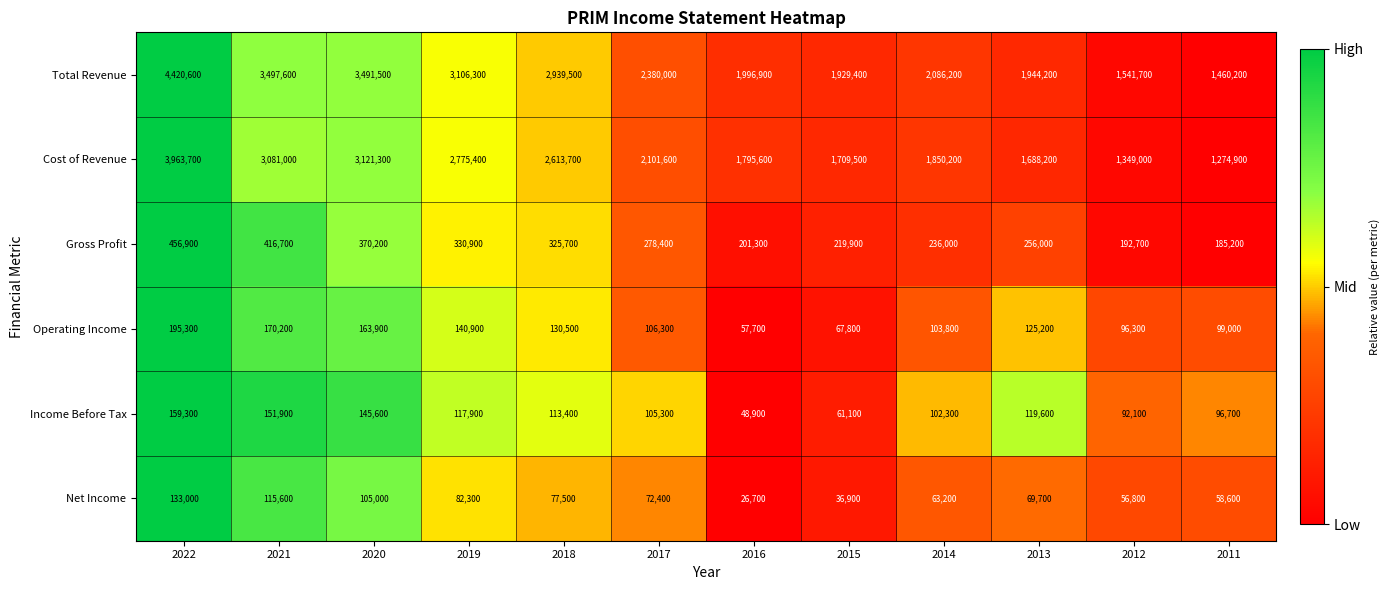

What is the sum of the Total Revenue values at 2022 and 2012?

5962300